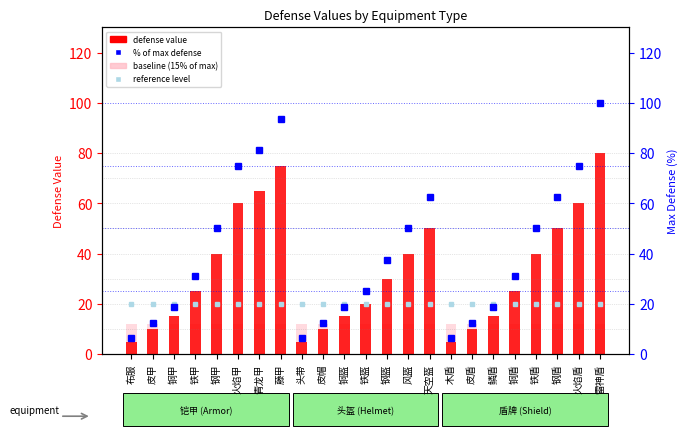

Is it true that reference rank equals 7.2 at 藤甲?

False